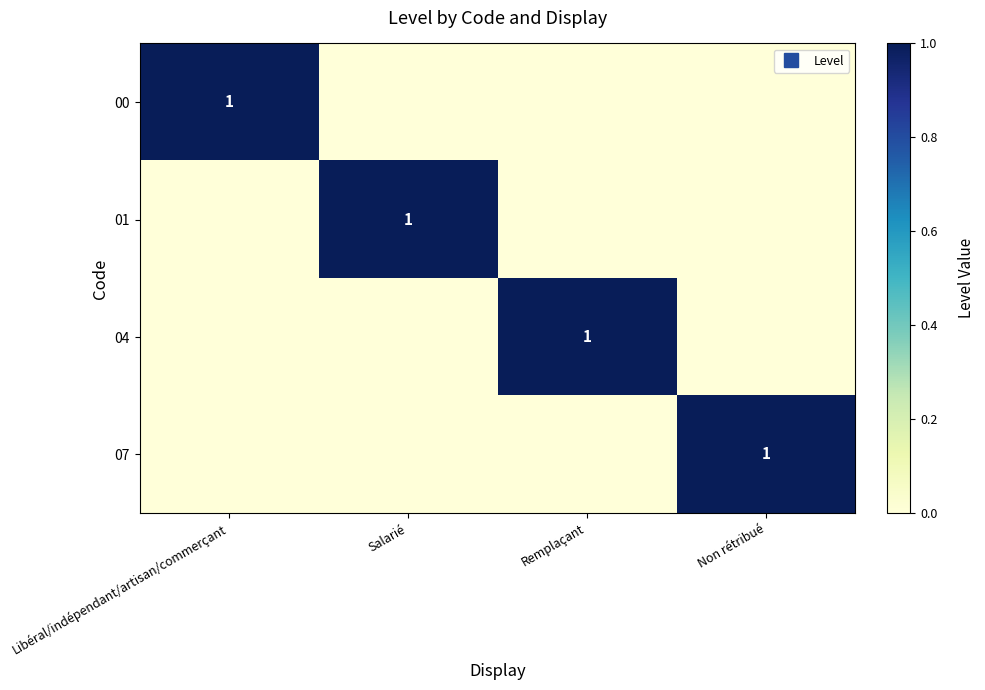

Rank the categories by 04 value from highest to lowest.

Remplaçant, Libéral/indépendant/artisan/commerçant, Salarié, Non rétribué